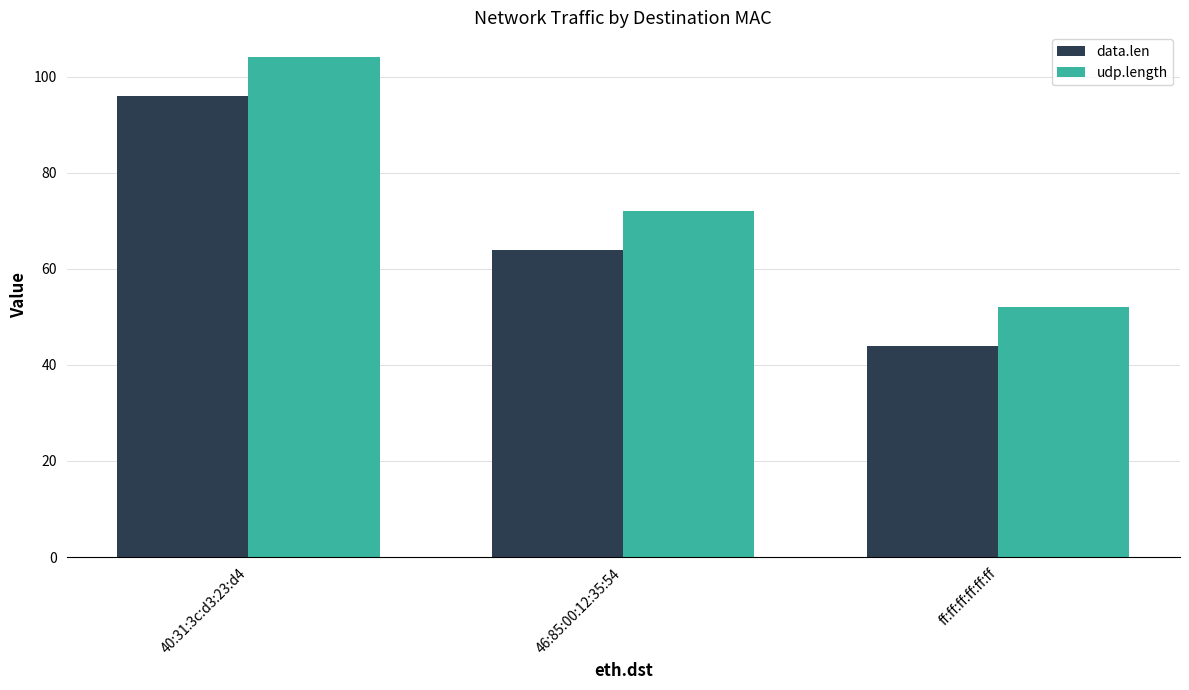

Rank the series by their average value, from lowest to highest.

data.len, udp.length